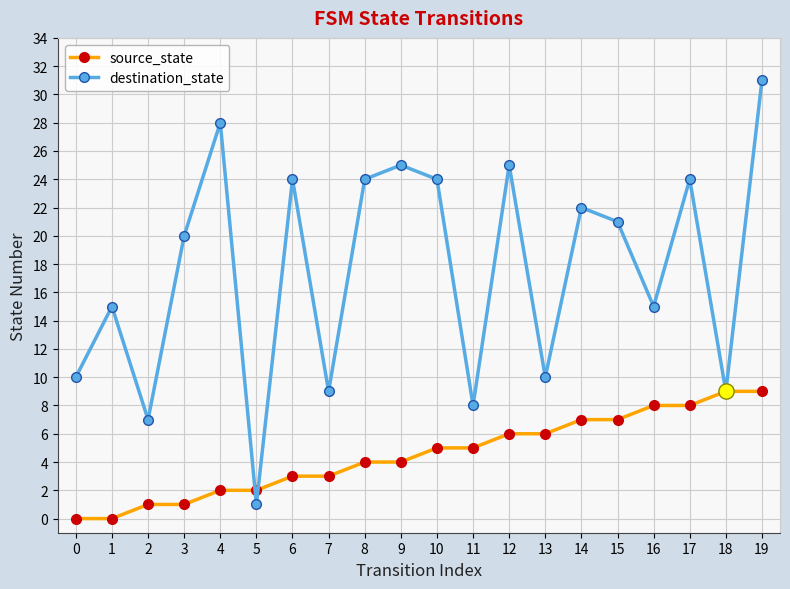

What is the value of the source_state point at the 12th from the left?

5